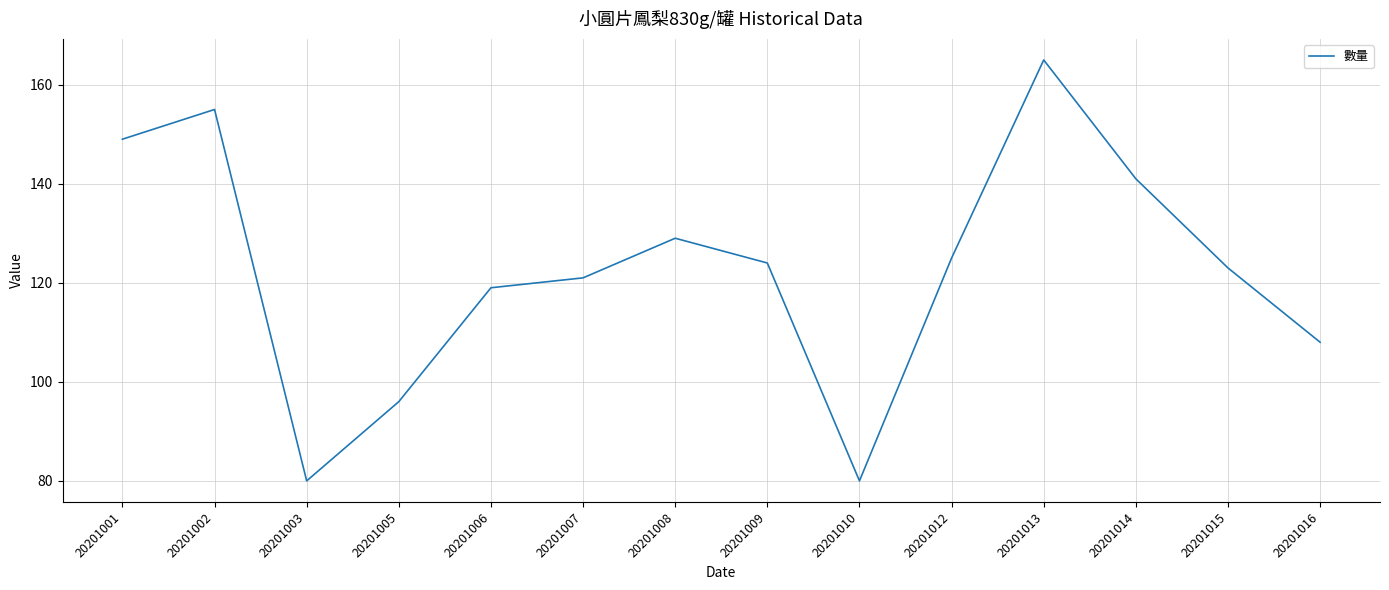

Reading right to left, list all the values displayed in this chart.

20201016=108	20201015=123	20201014=141	20201013=165	20201012=125	20201010=80	20201009=124	20201008=129	20201007=121	20201006=119	20201005=96	20201003=80	20201002=155	20201001=149